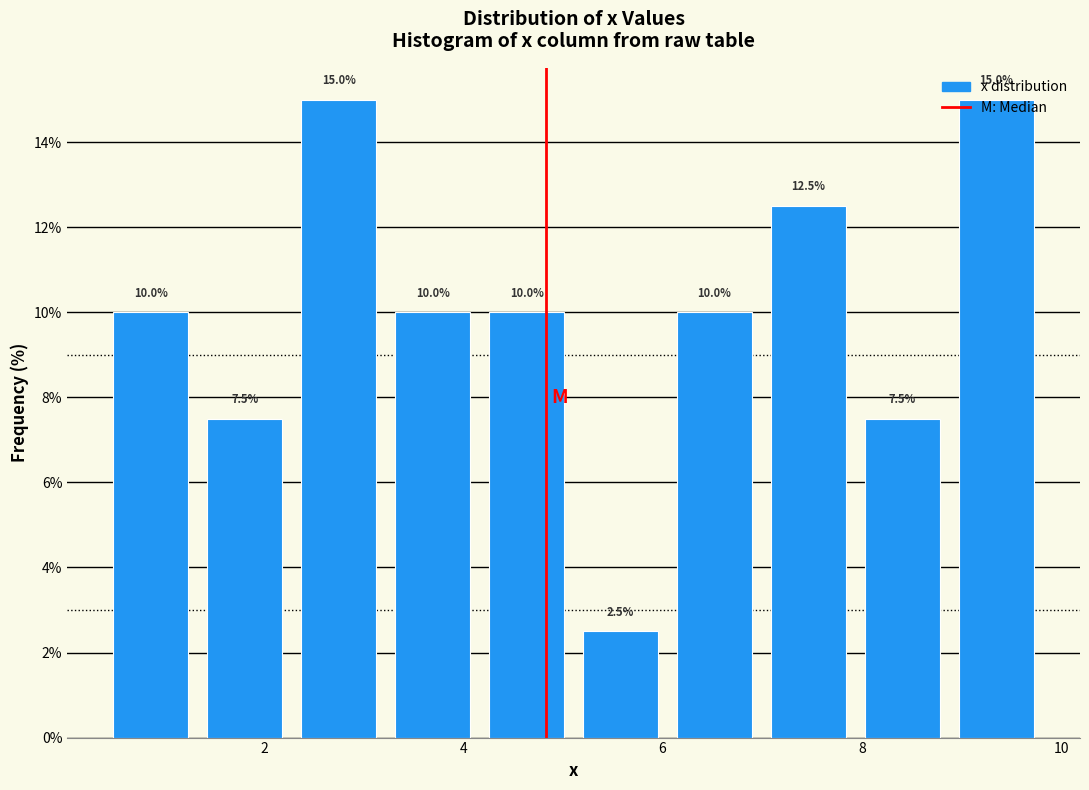

What is the height of the bar covering 5.2 to 6.0 on the x-axis? The bar edges are not printed on the chart, so give them approximately, as read against the axis.

2.5